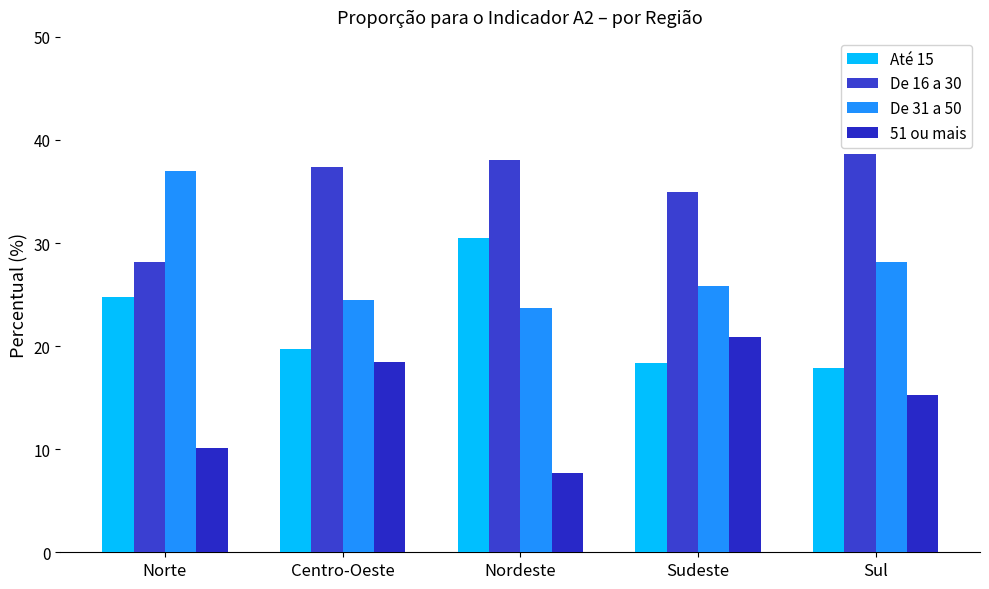

What is the total value across all series at Sul?

100.0